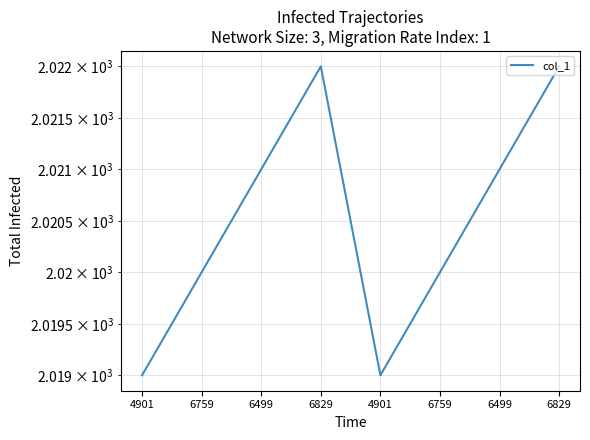

What is the ratio of the value at 4901 to the value at 6759?

1.0